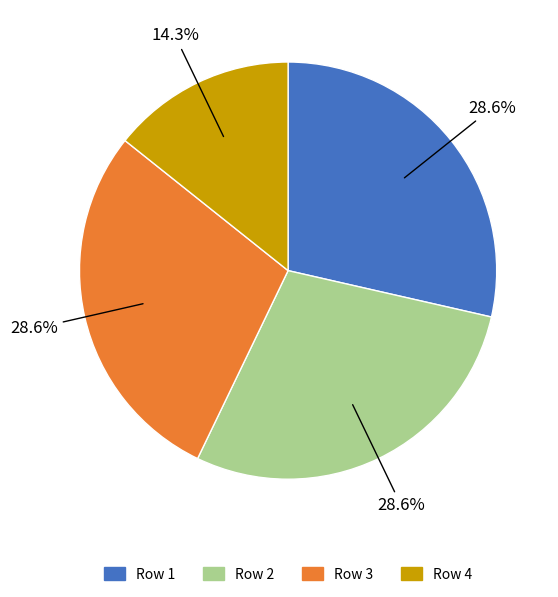

Combined, what portion of the pie is Row 2 and Row 1?

57.1%